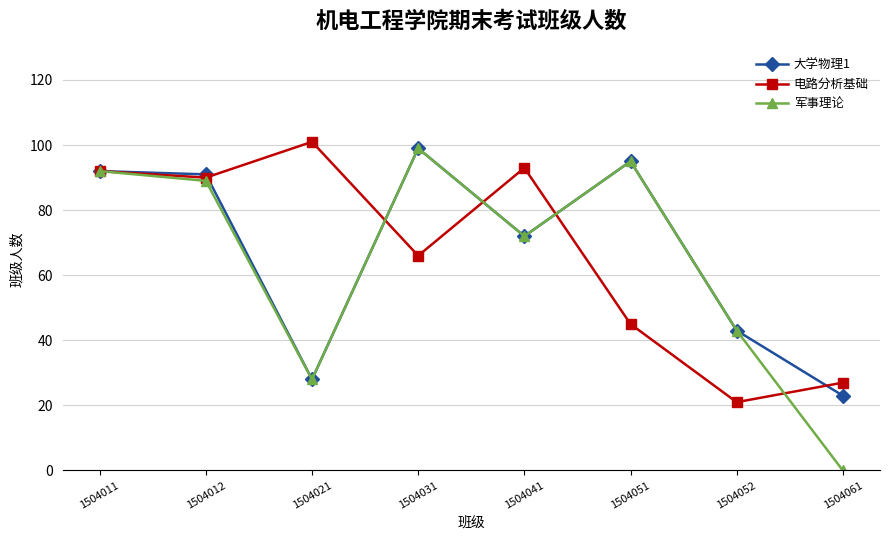

Reading left to right, transcribe all the data shown in this chart.

大学物理1: 92	91	28	99	72	95	43	23
电路分析基础: 92	90	101	66	93	45	21	27
军事理论: 92	89	28	99	72	95	43	0